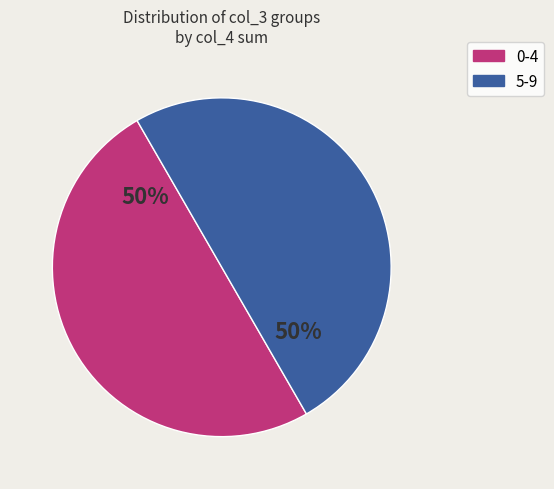

To the nearest percent, what is the average slice percentage?

50%